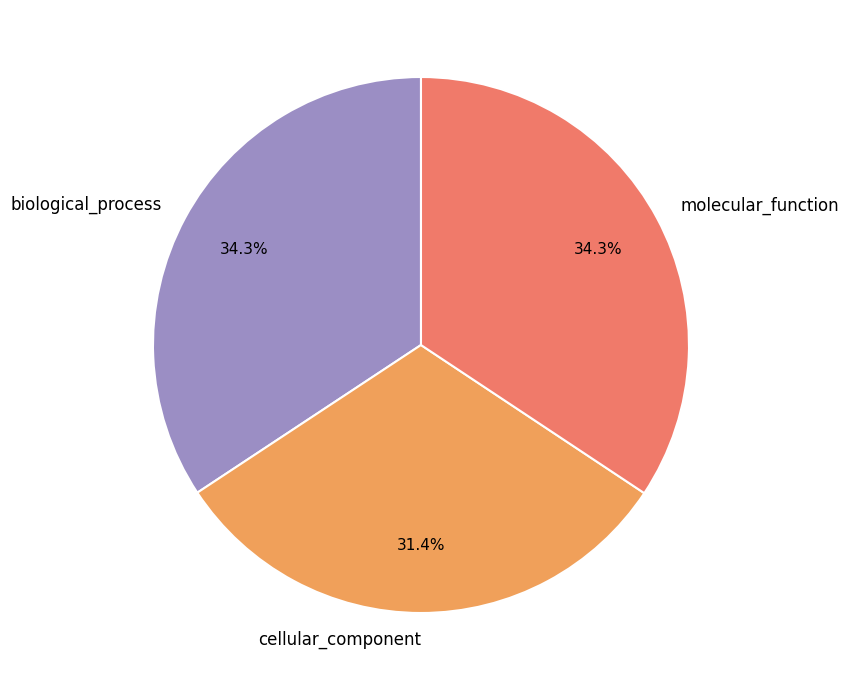

True or false: biological_process accounts for 29% of the total.

False